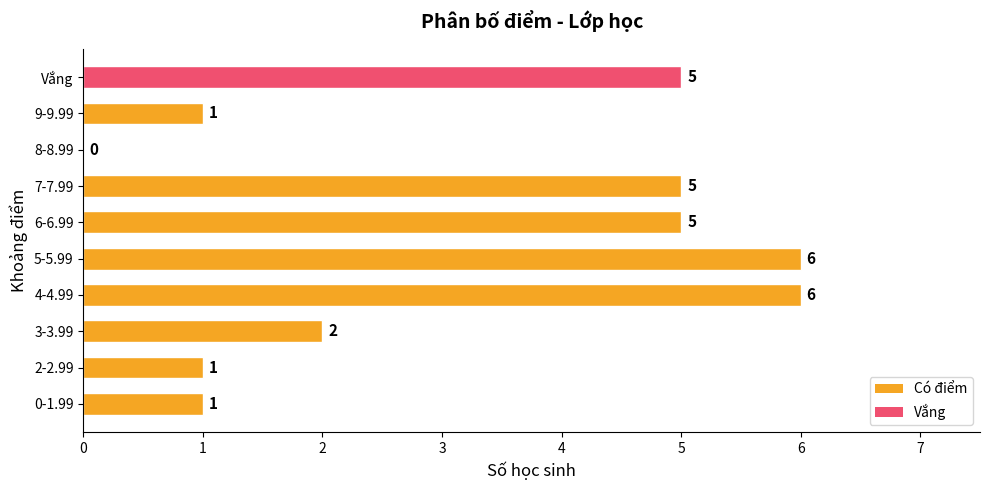

Reading bottom to top, extract all data points from this chart.

0-1.99=1	2-2.99=1	3-3.99=2	4-4.99=6	5-5.99=6	6-6.99=5	7-7.99=5	8-8.99=0	9-9.99=1	Vắng=5